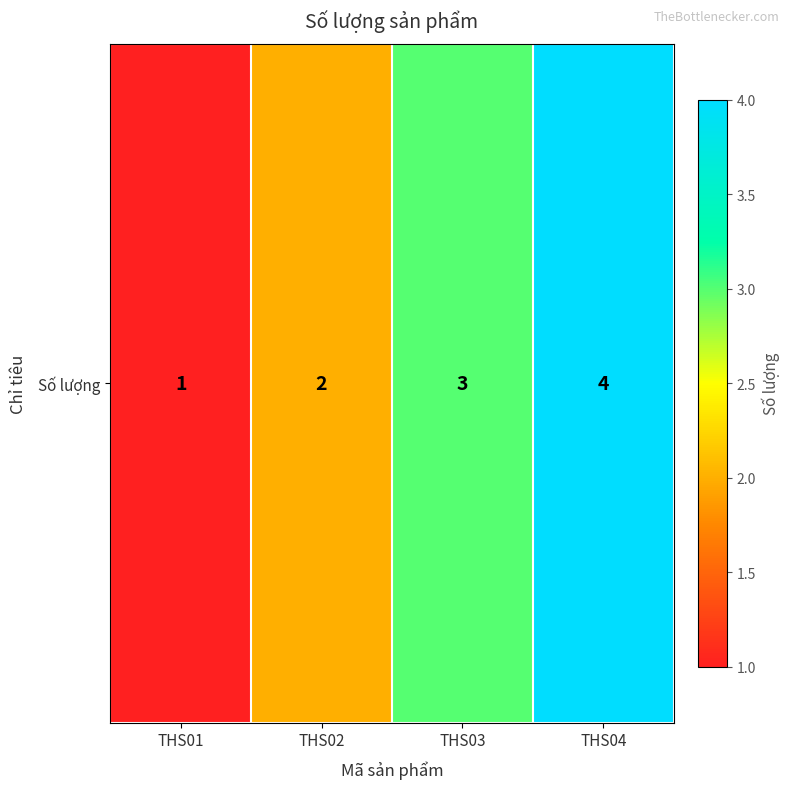

How many values are between 2 and 4?

3